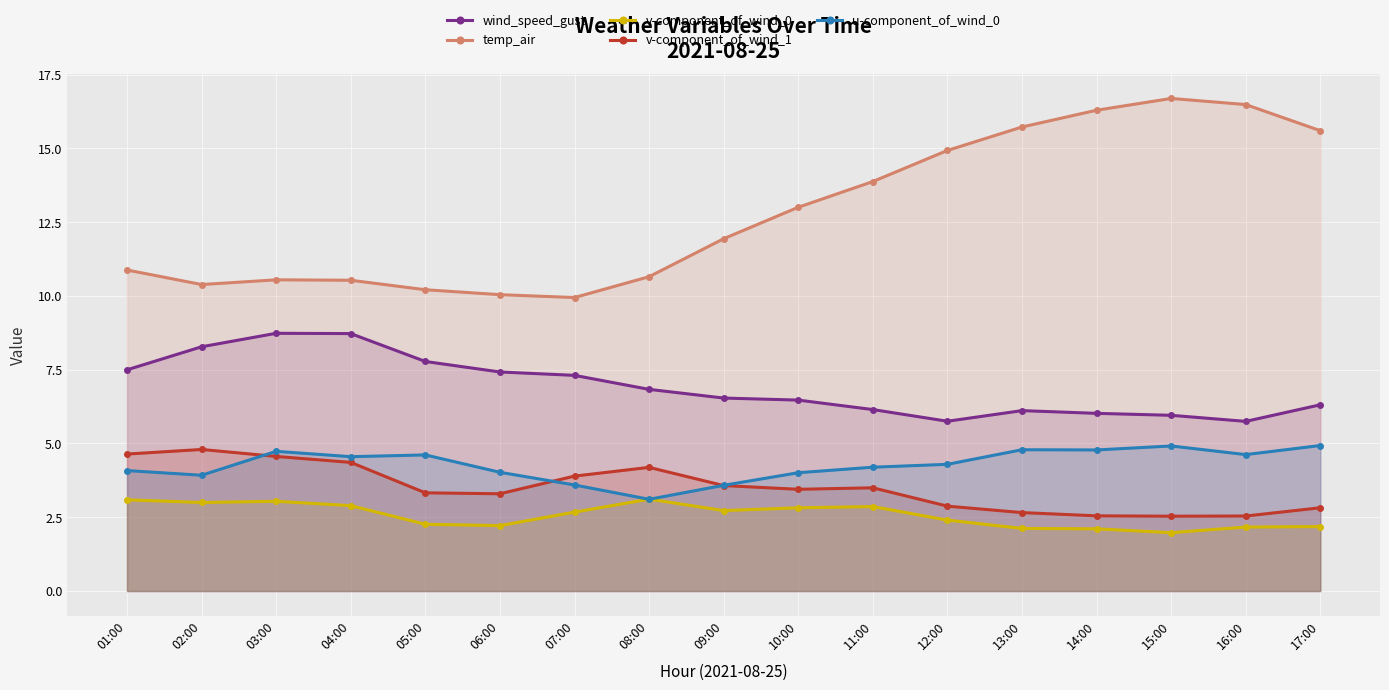

The temp_air series shows 15.2 at 01:00. True or false?

False